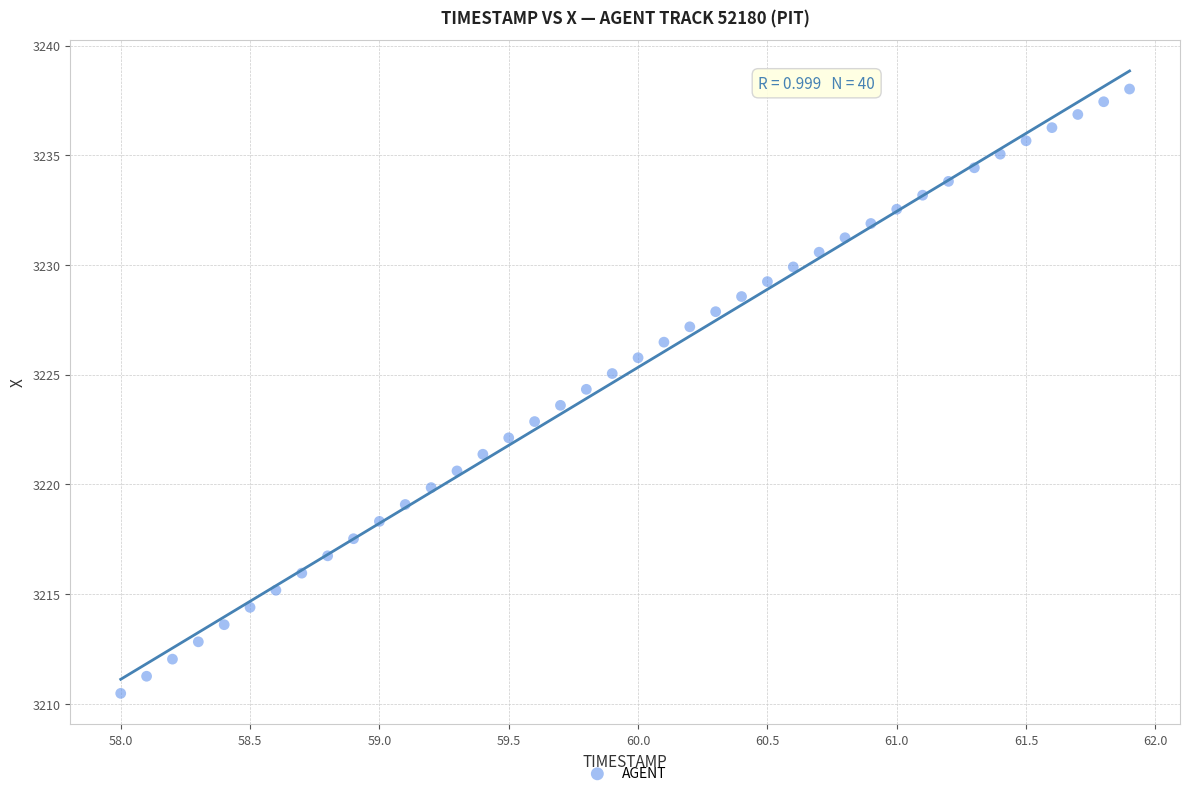

What is the range of X values (max minus min)?

3.9